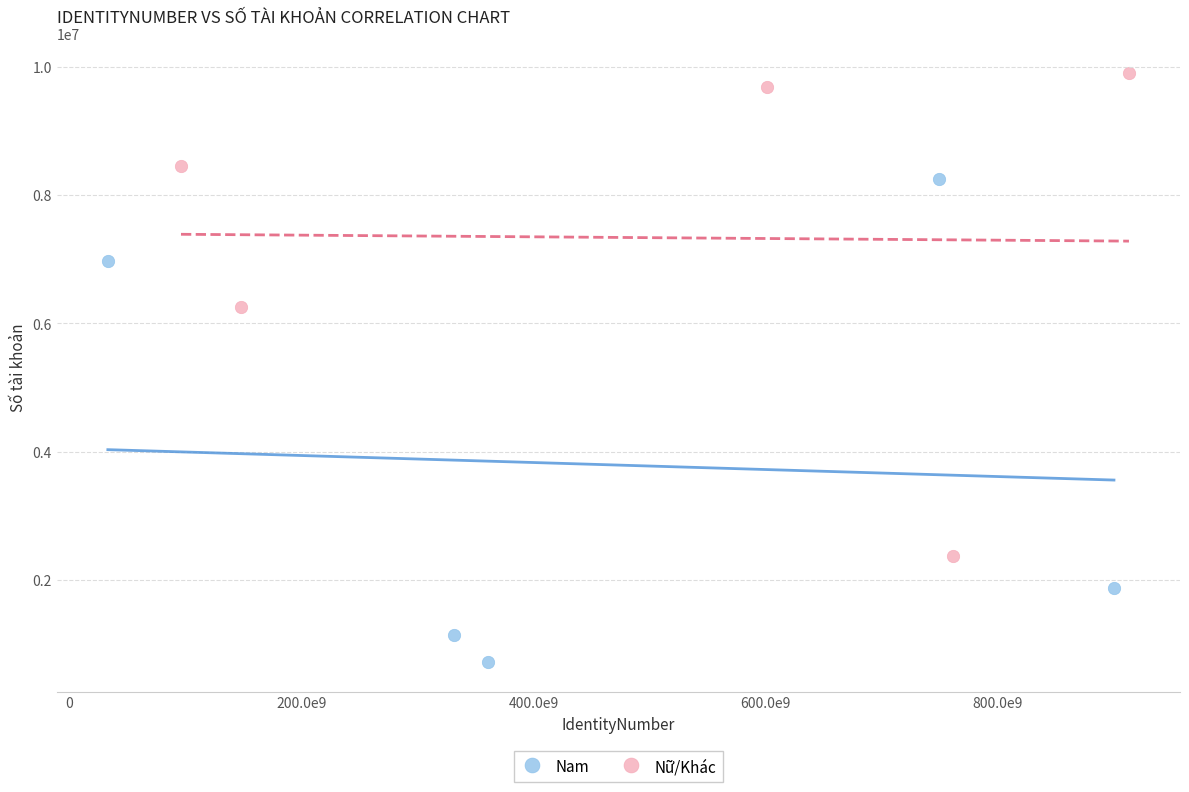

Which series contains the lowest Y value?

Nam